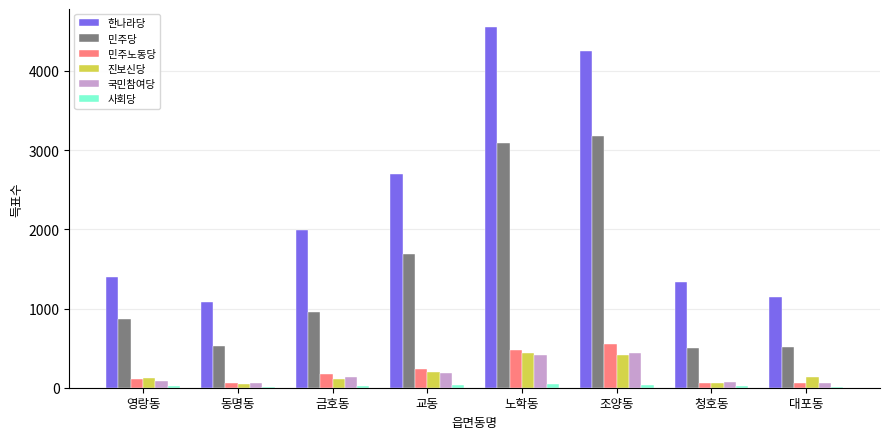

Which series has the largest total across all categories?

한나라당